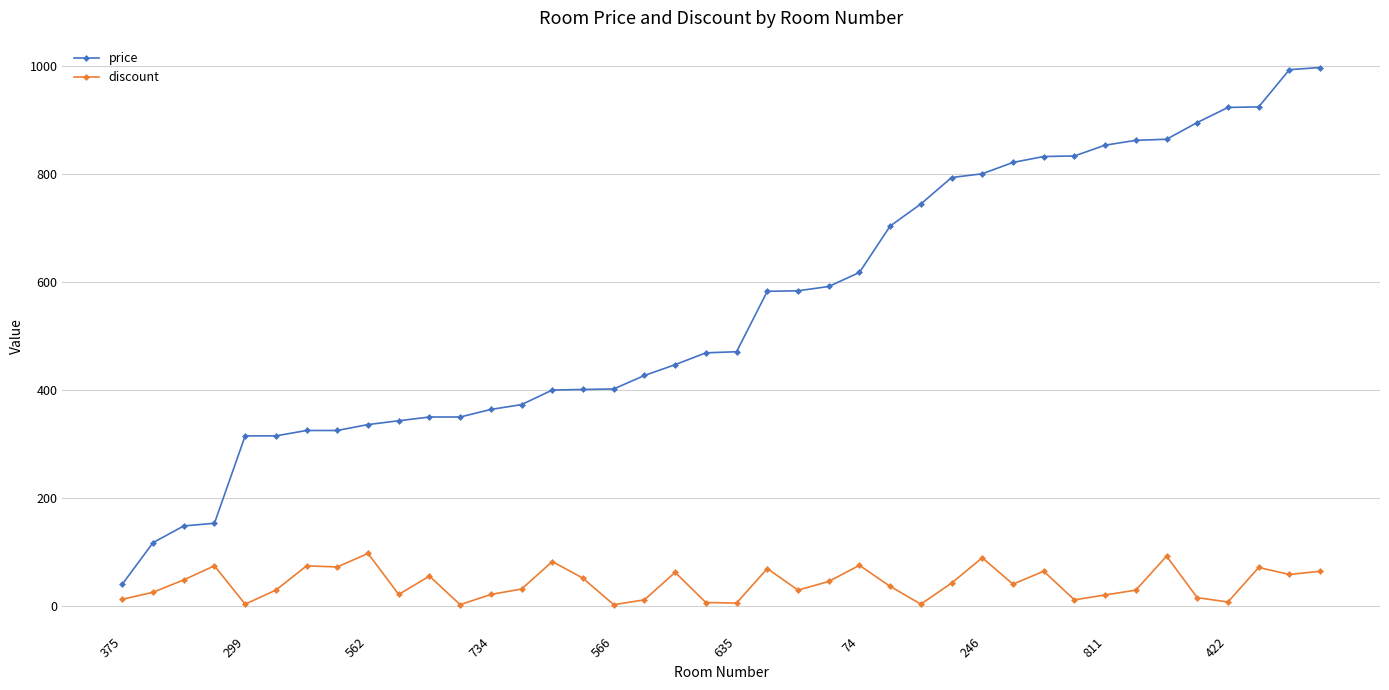

How many data points does each series have?

40